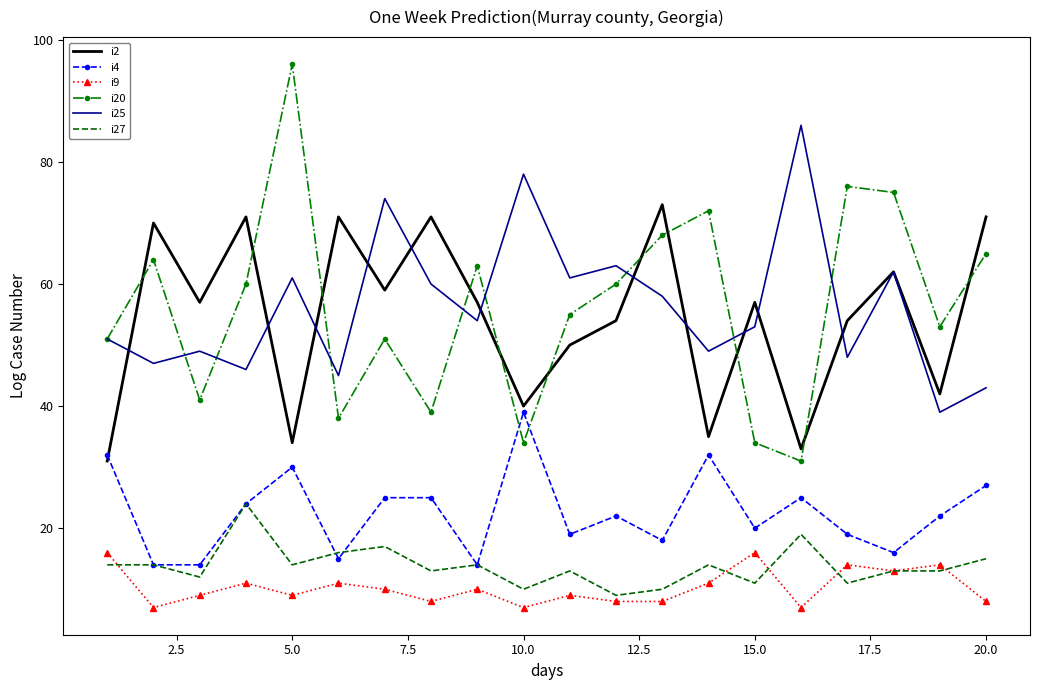

What is the smallest value displayed?

7